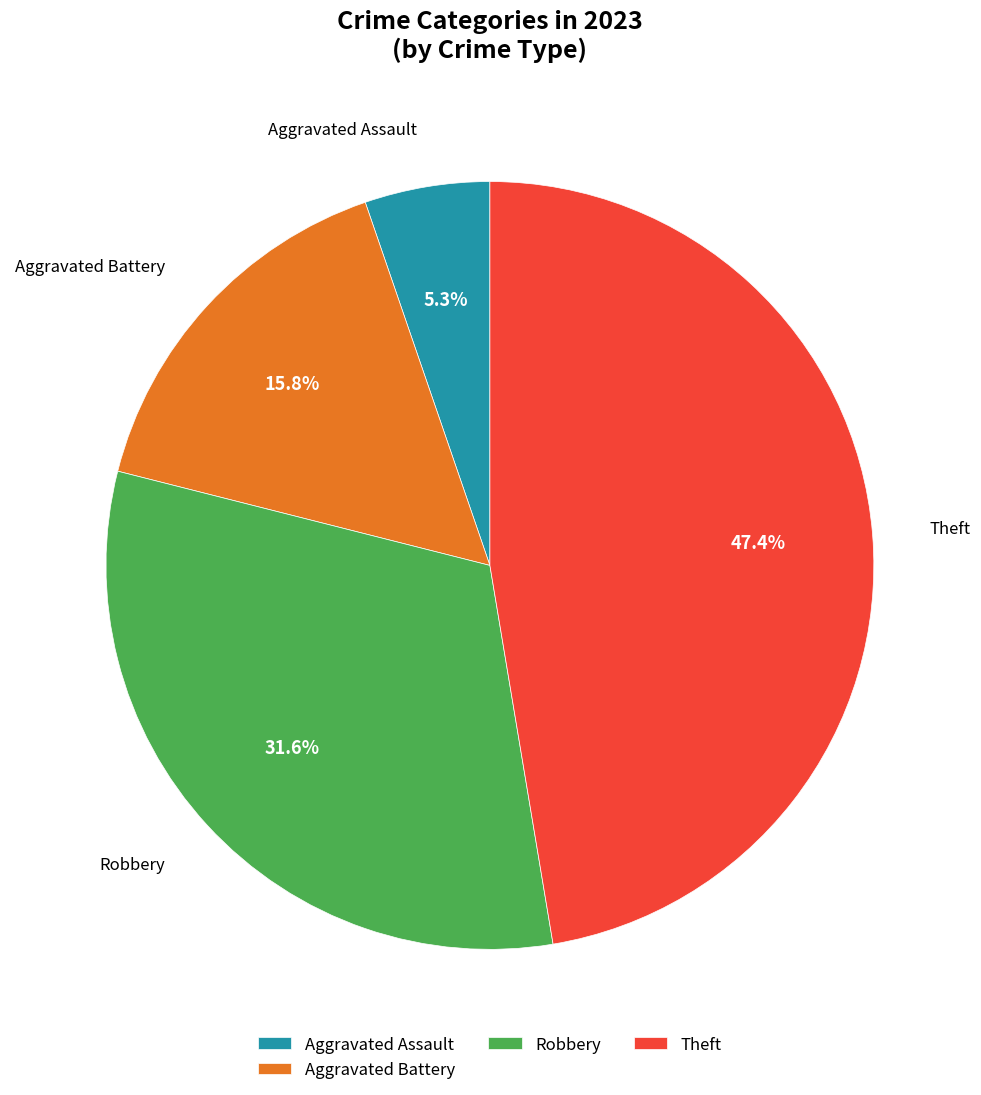

Which slice is the smallest?

Aggravated Assault